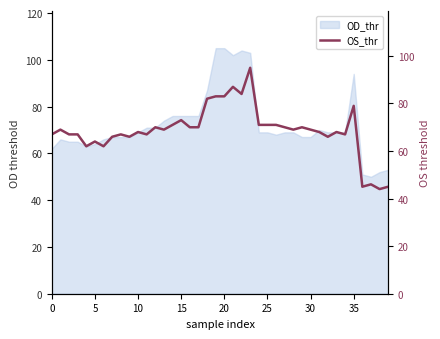

What is the label of the 9th point from the right?

31